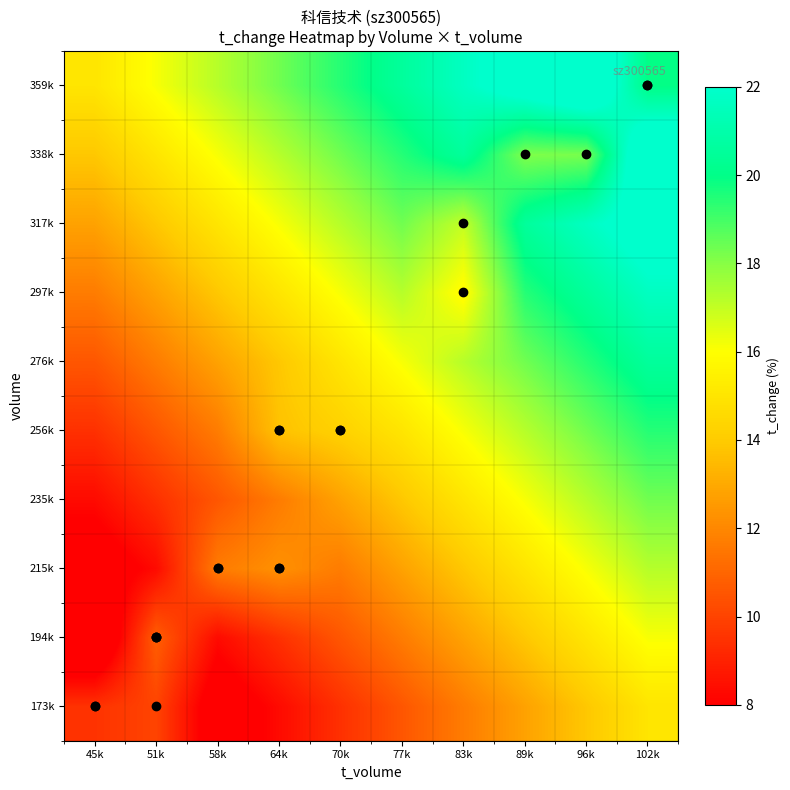

At how many categories does at least one series exceed 15?

9